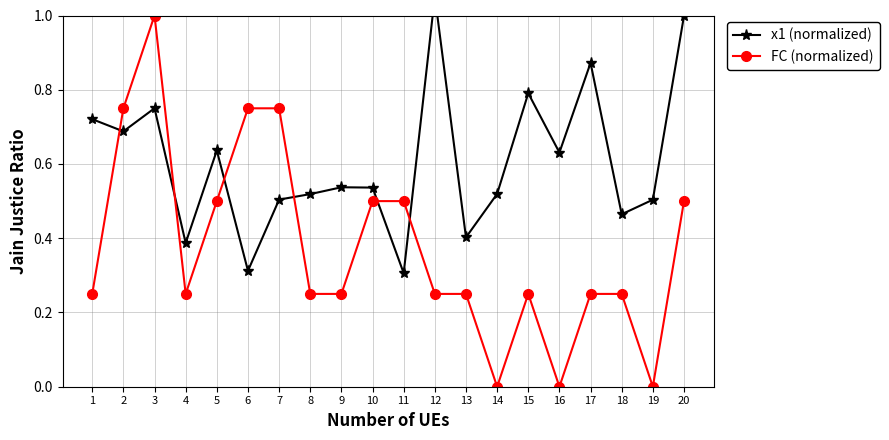

Which series changed the most between 3 and 6?

x1 (normalized)